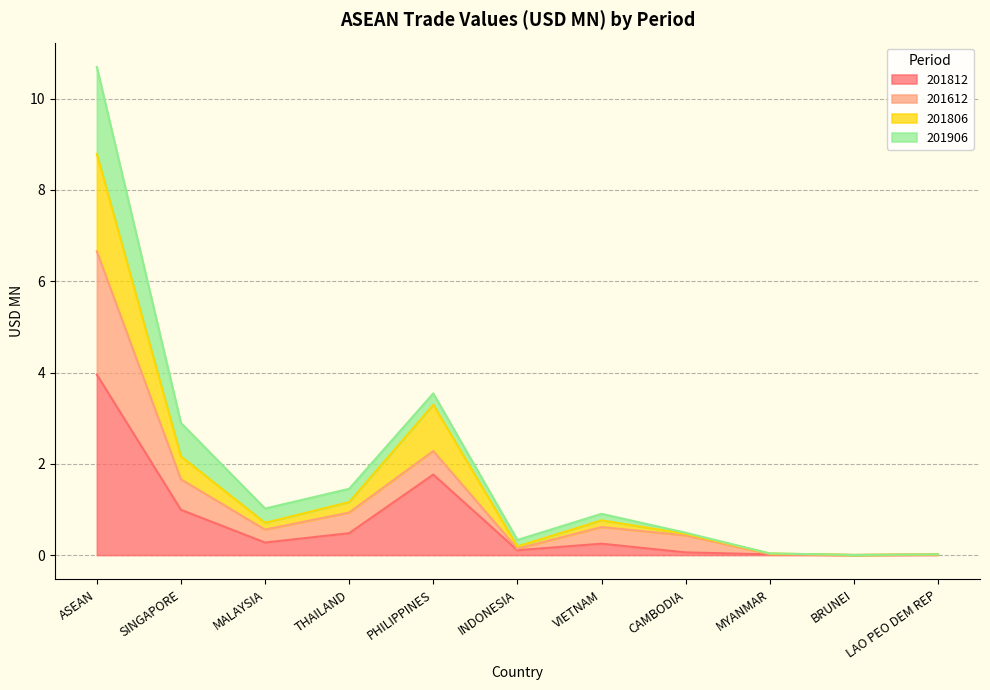

What is the highest value of the 201812 series?

4.0